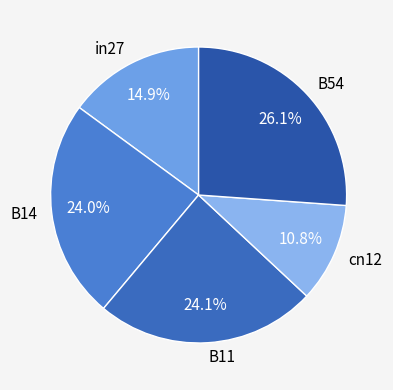

What is the total percentage of B14 and in27?

38.9%